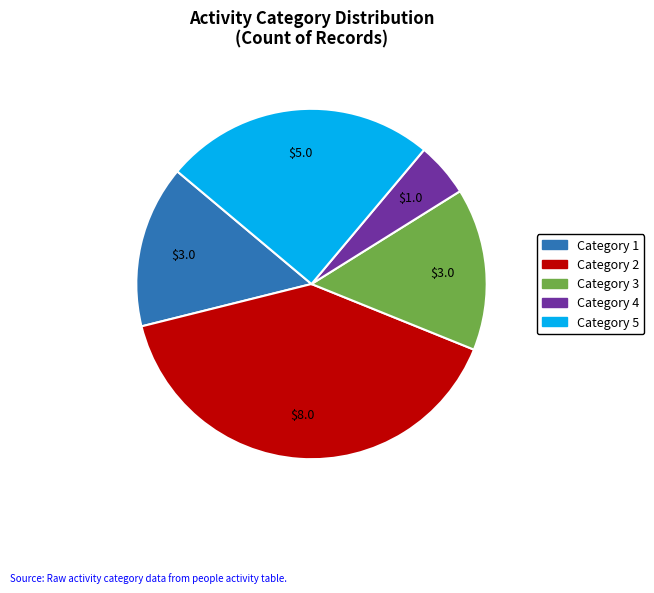

Is there any slice that represents more than half of the pie?

No